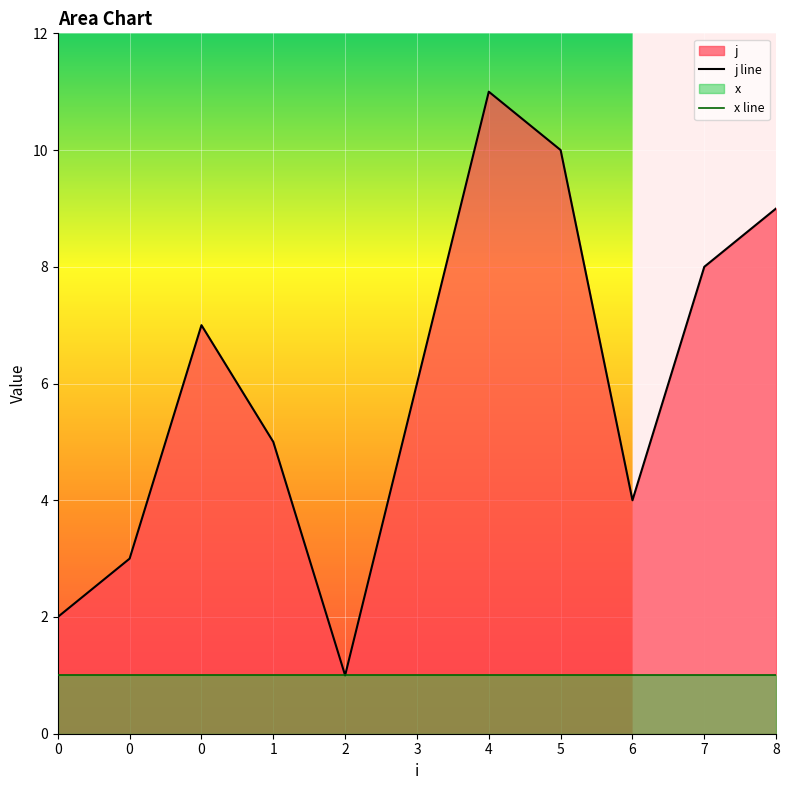

True or false: x line and j line intersect in this chart.

False